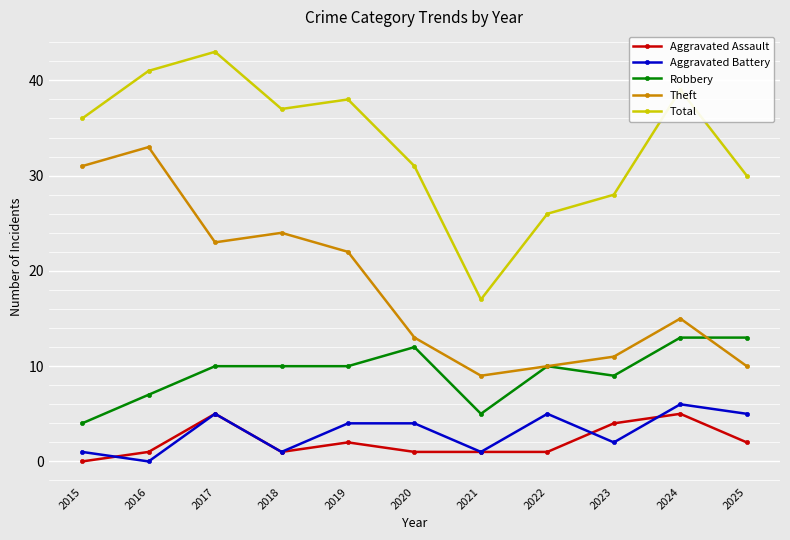

What are all the series names shown in the legend?

Aggravated Assault, Aggravated Battery, Robbery, Theft, Total